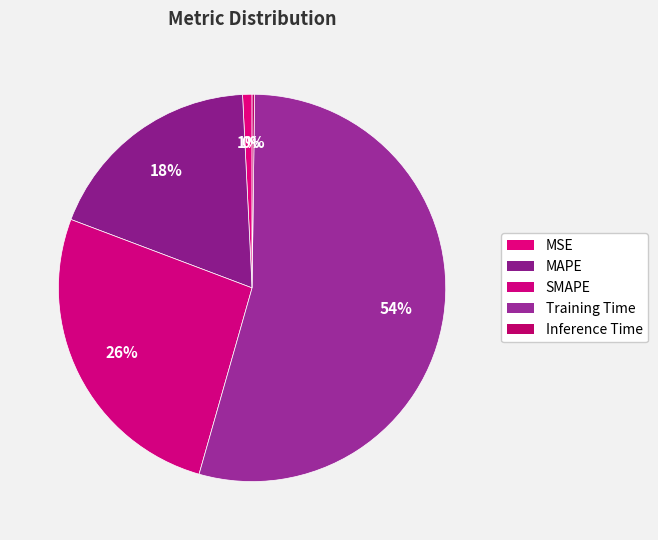

How many segments does this pie chart have?

5